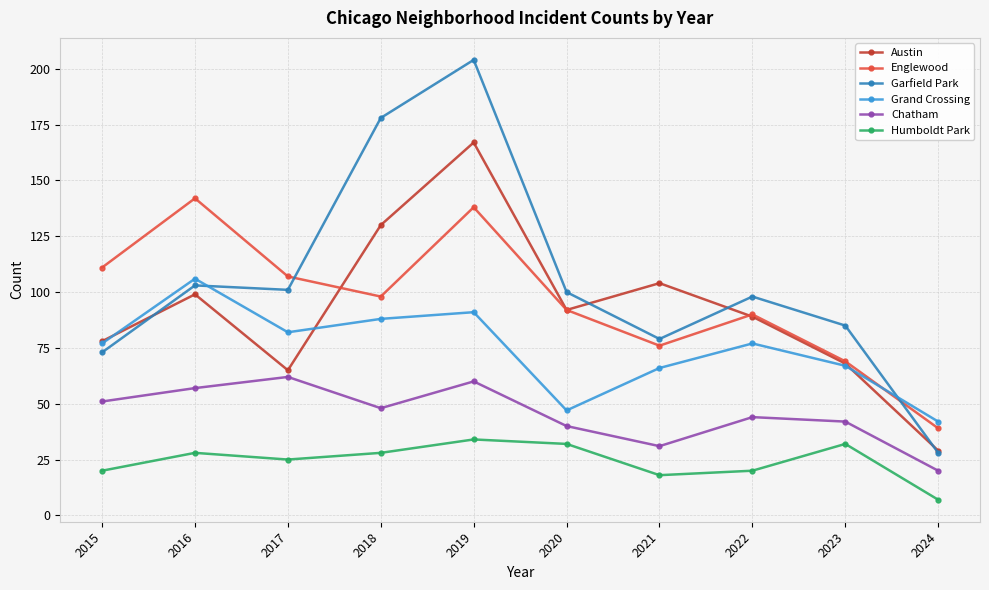

At which category is the sum across all series the highest?

2019